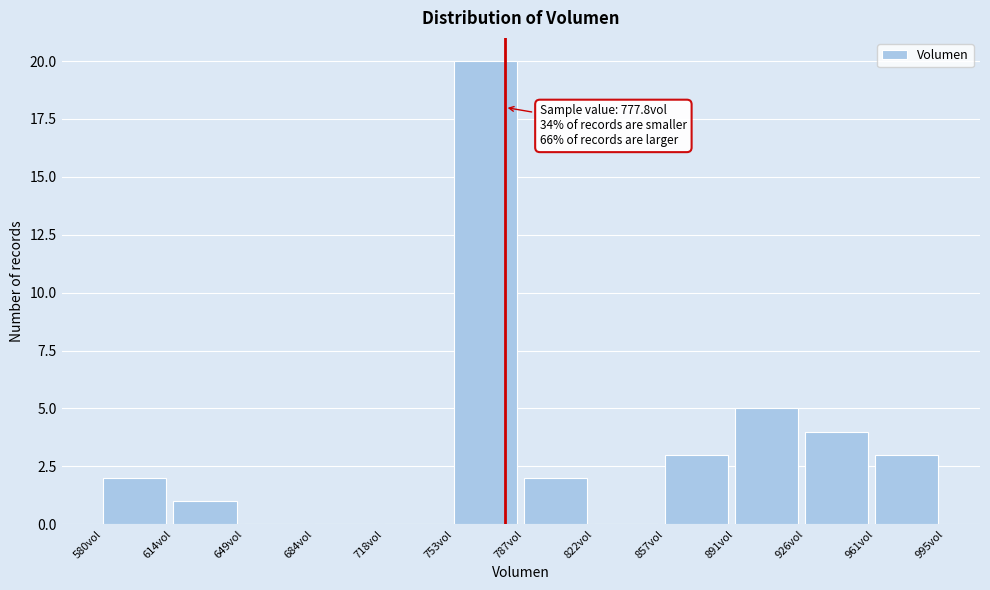

Over which range of the x-axis is the bar tallest?

755 to 785